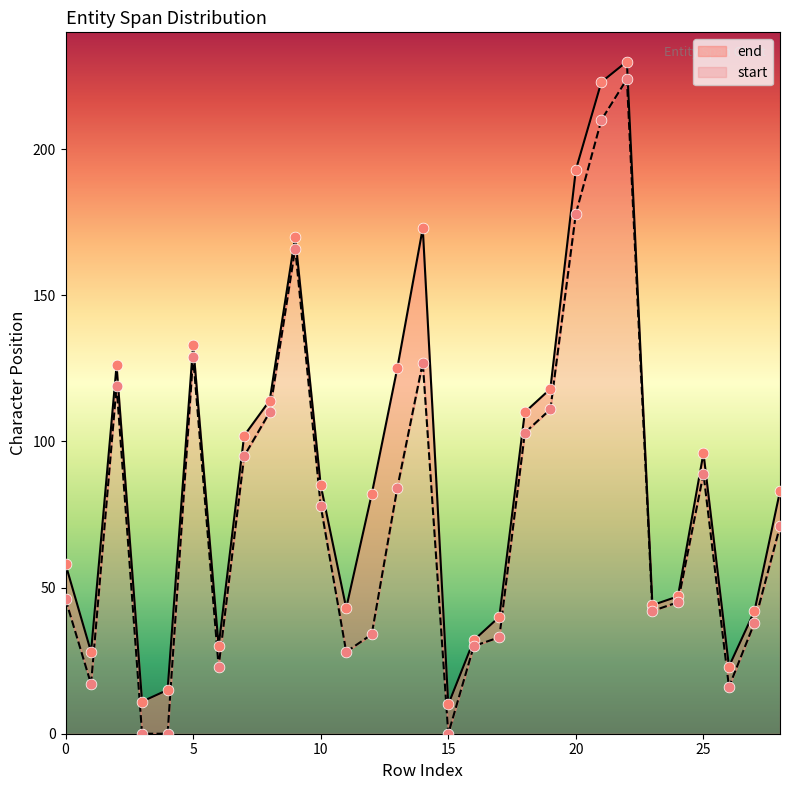

Which series has the largest total across all categories?

end